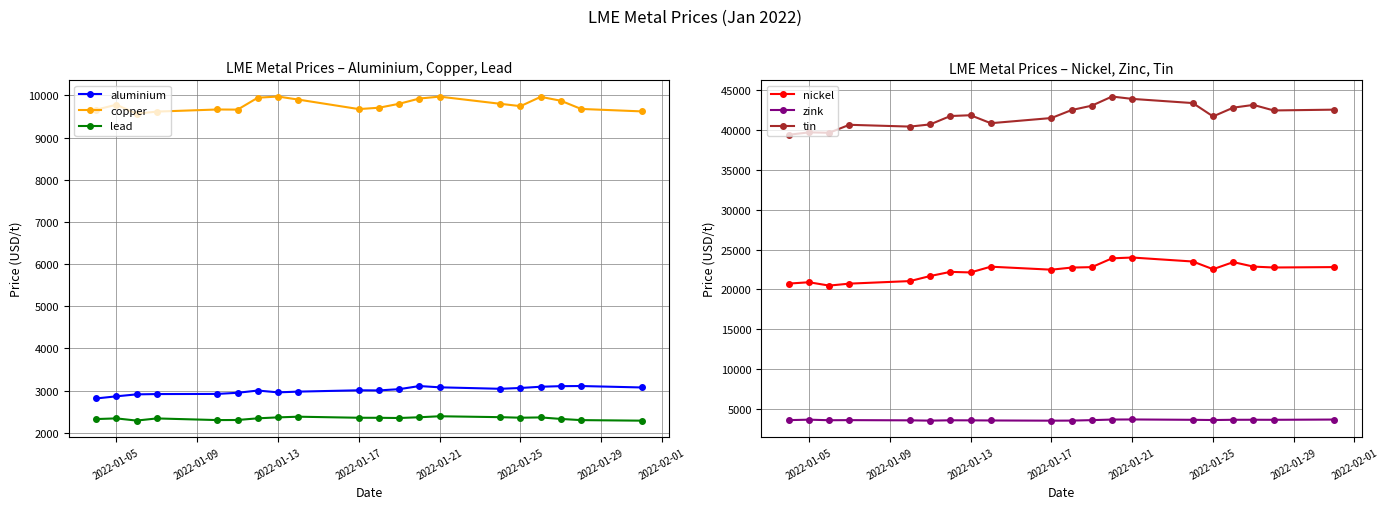

True or false: copper and lead cross at least once.

False